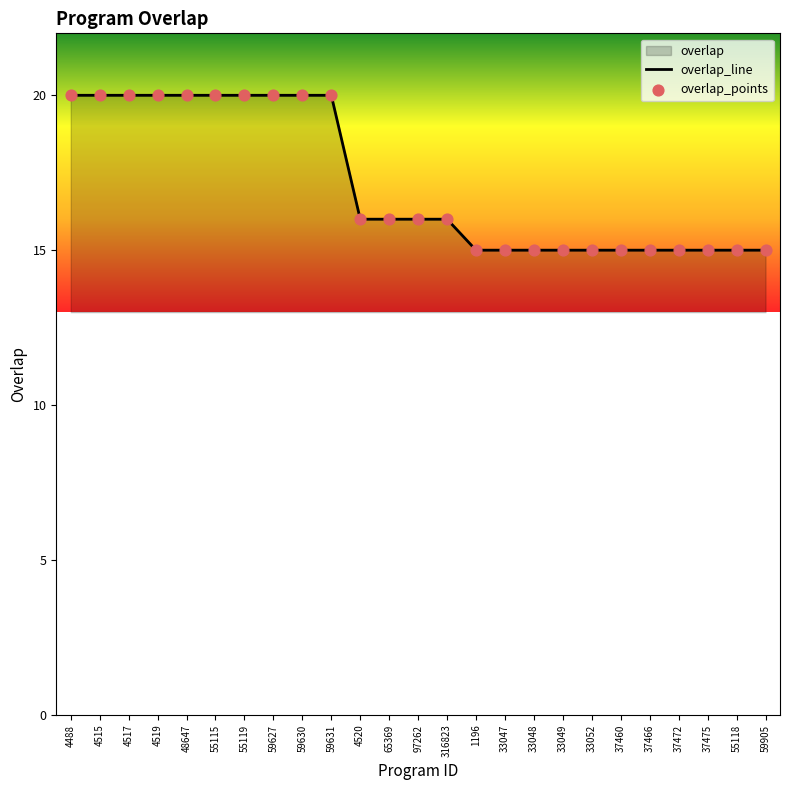

Which series contains the highest Y value?

overlap_line